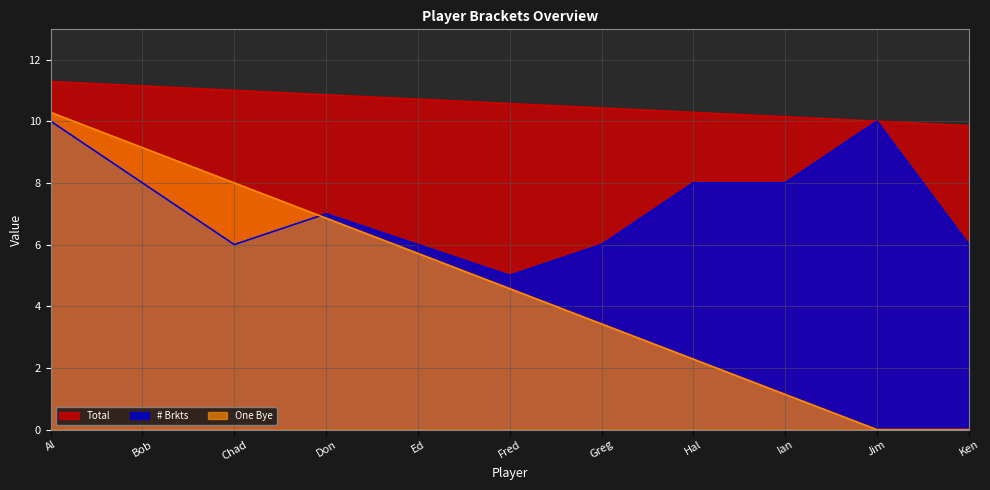

After their last crossing, which series has the higher values: One Bye or # Brkts?

# Brkts